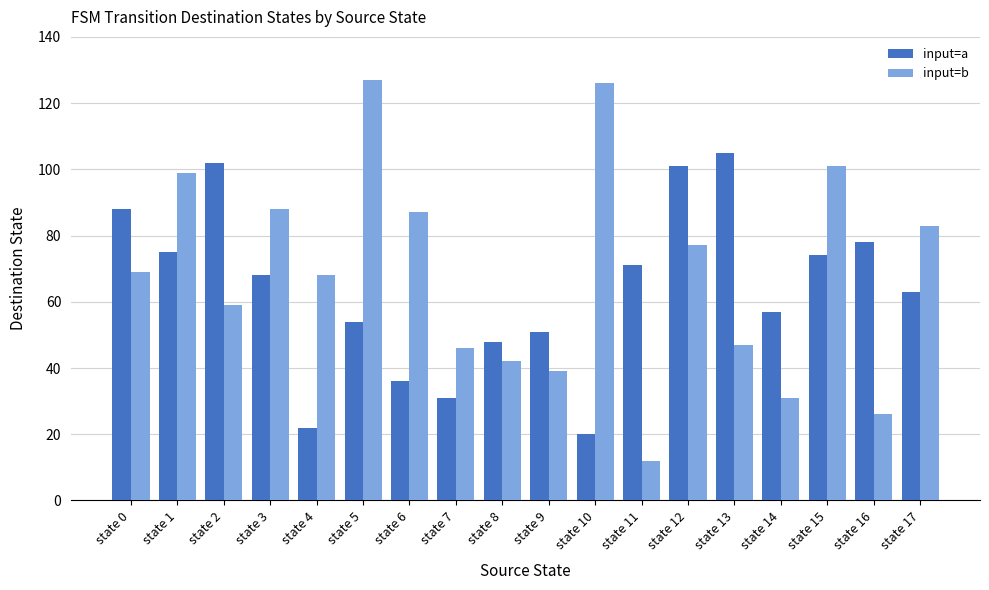

Which series has the largest range (max minus min)?

input=b